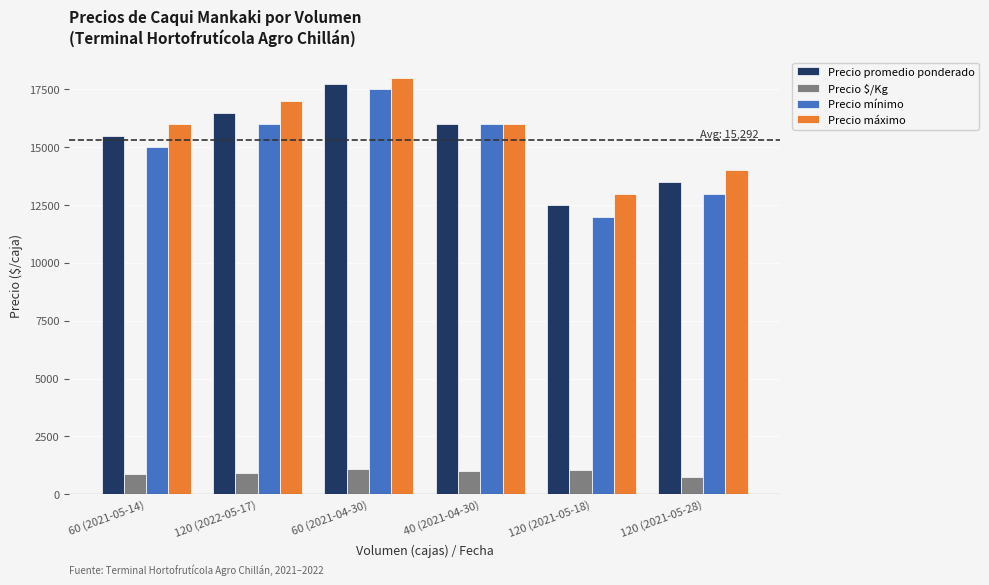

What is the difference between the second highest and second lowest values in the Precio máximo series?

3000